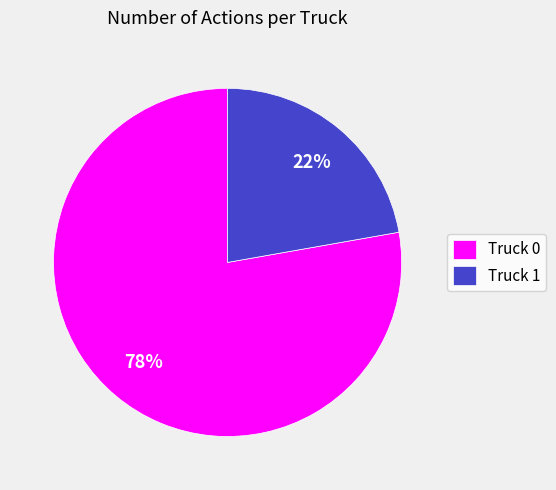

Does Truck 1 represent more than half of the total?

No